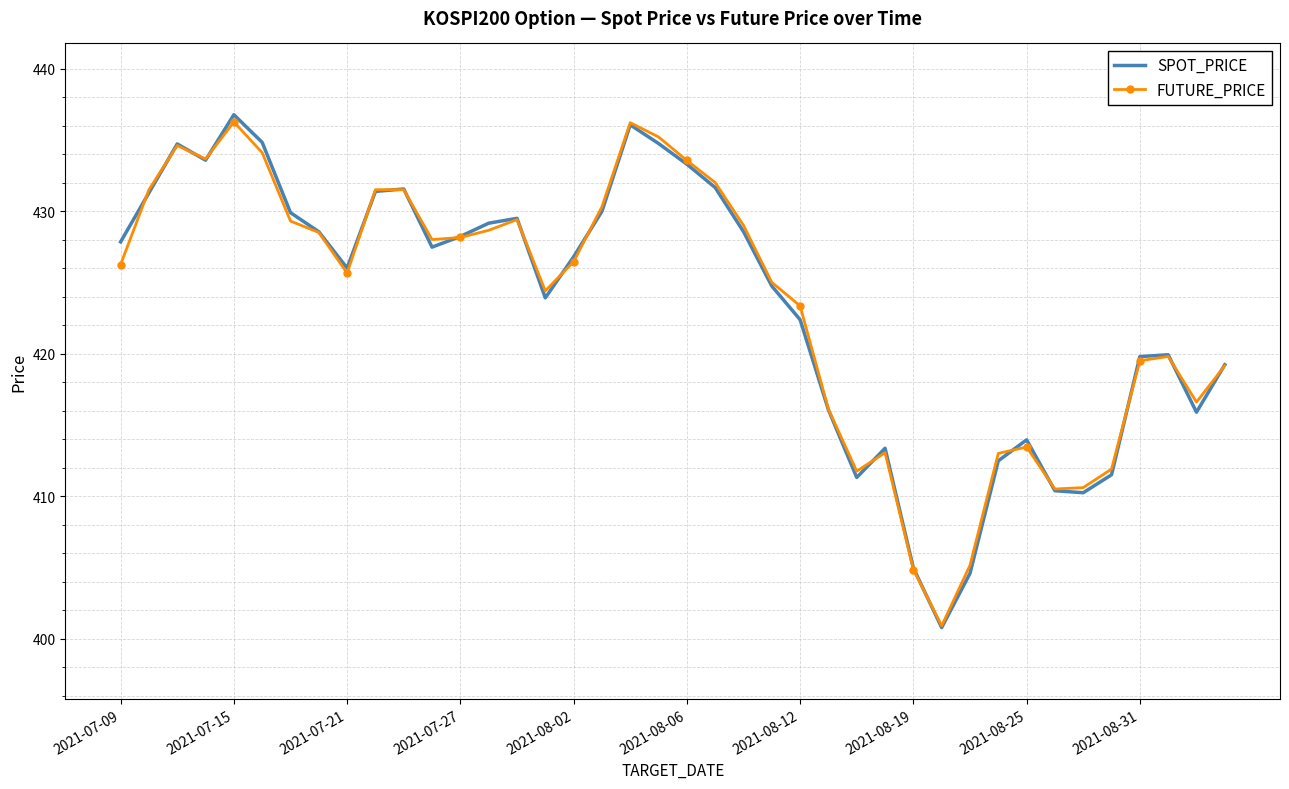

What is the minimum value shown in the chart?

400.8